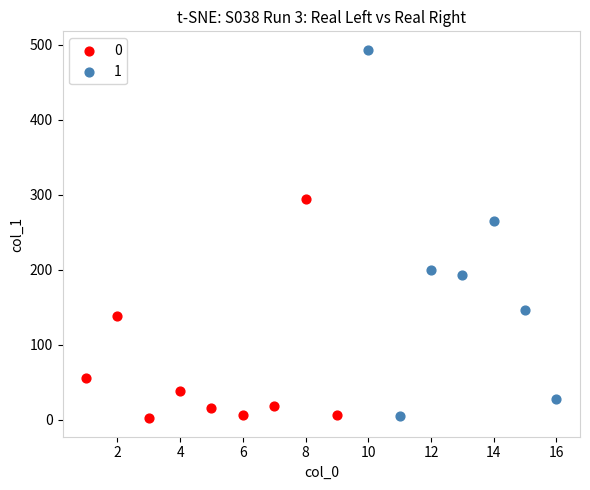

Which series has the widest spread of Y values?

1